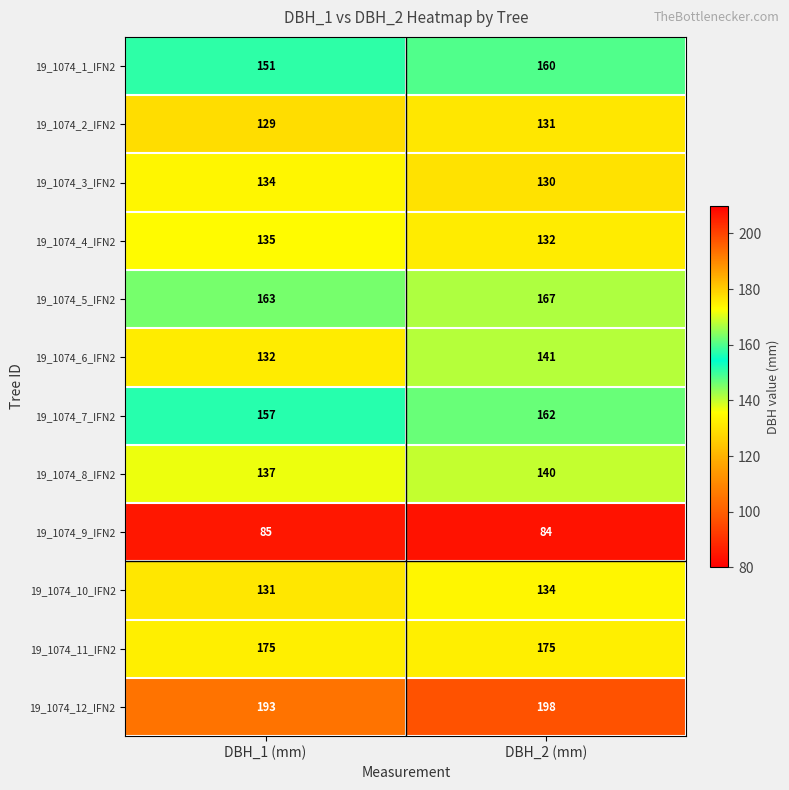

The value of 19_1074_2_IFN2 at DBH_2 (mm) is 210. True or false?

False